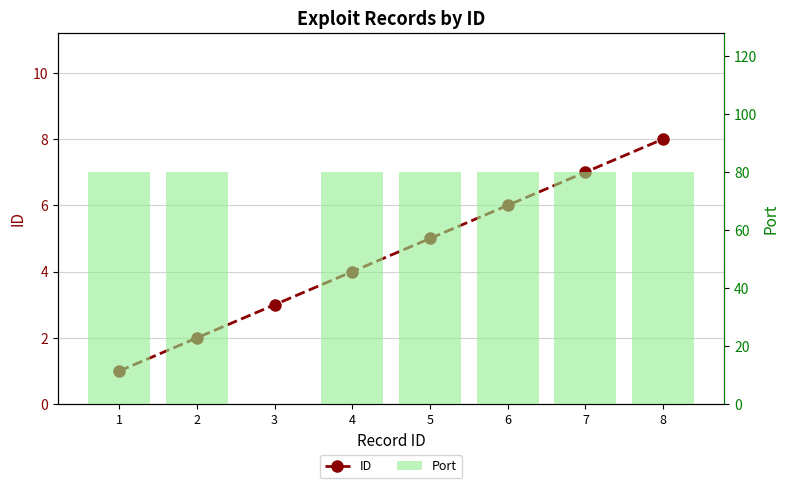

Which series has the largest total across all categories?

Port